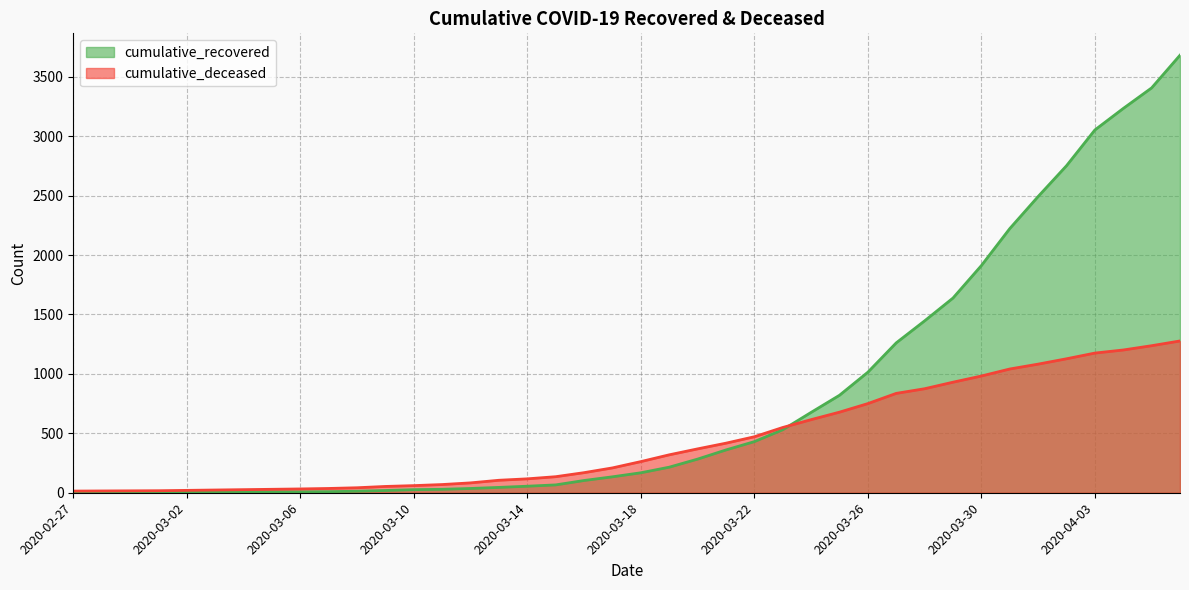

Which series ends up on top after the final intersection of cumulative_deceased and cumulative_recovered?

cumulative_recovered